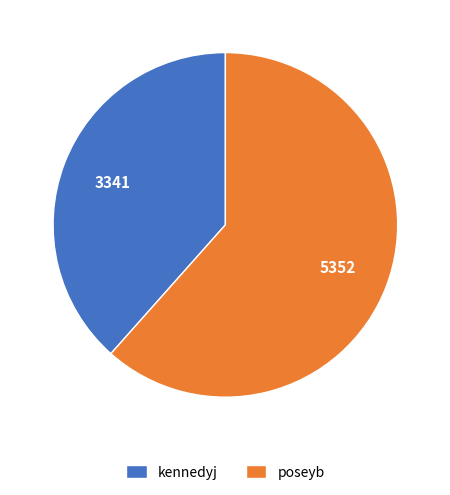

What is the largest slice in the pie chart?

poseyb